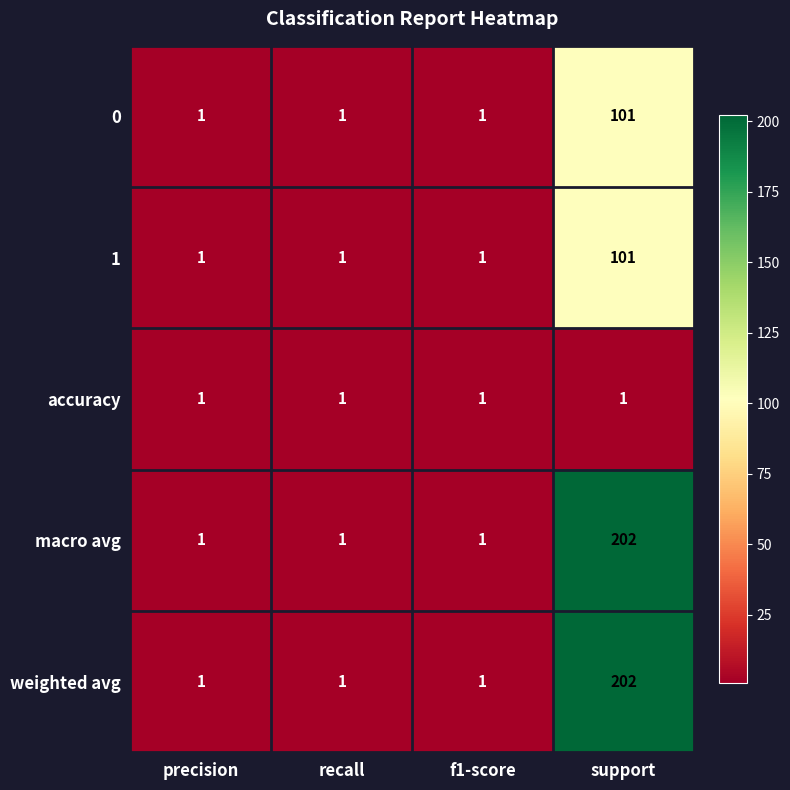

At how many categories does at least one series exceed 153?

1